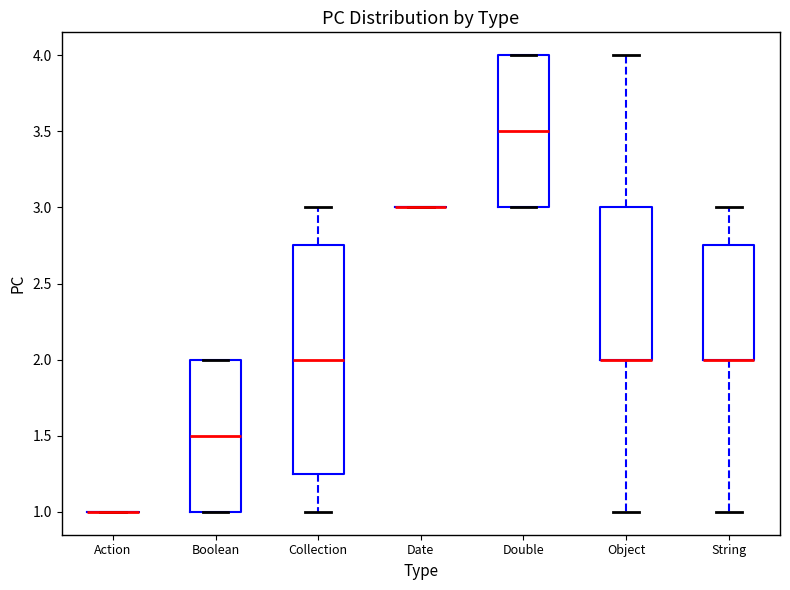

Comparing the boxes themselves (not the whiskers), which one is the tallest?

Collection